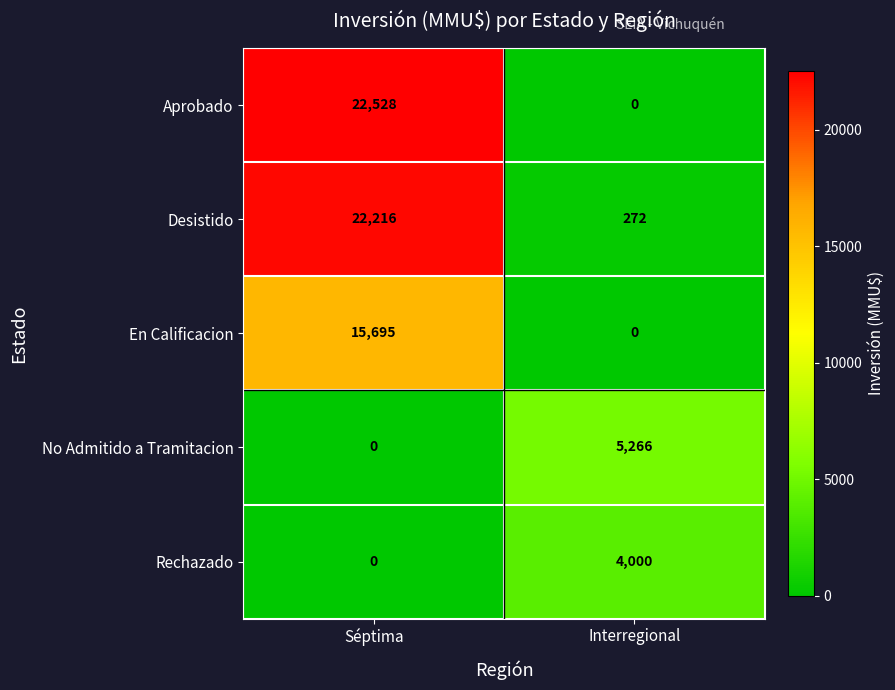

Between Séptima and Interregional, which series saw the biggest shift?

Aprobado